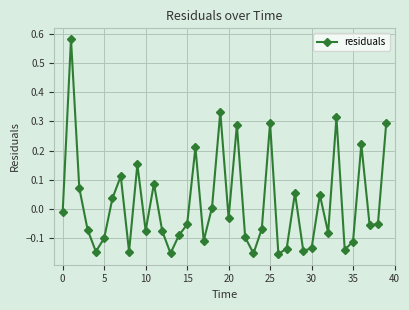

How many interior local peaks (higher than both neighbors) does the data have?

12